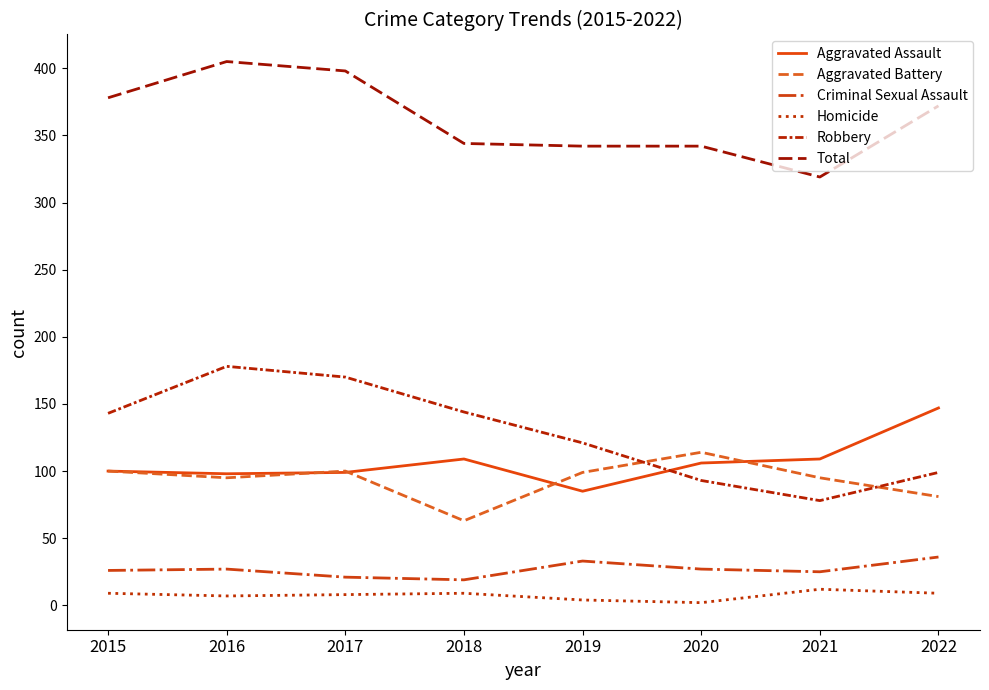

How many interior local peaks does the Robbery series have?

1